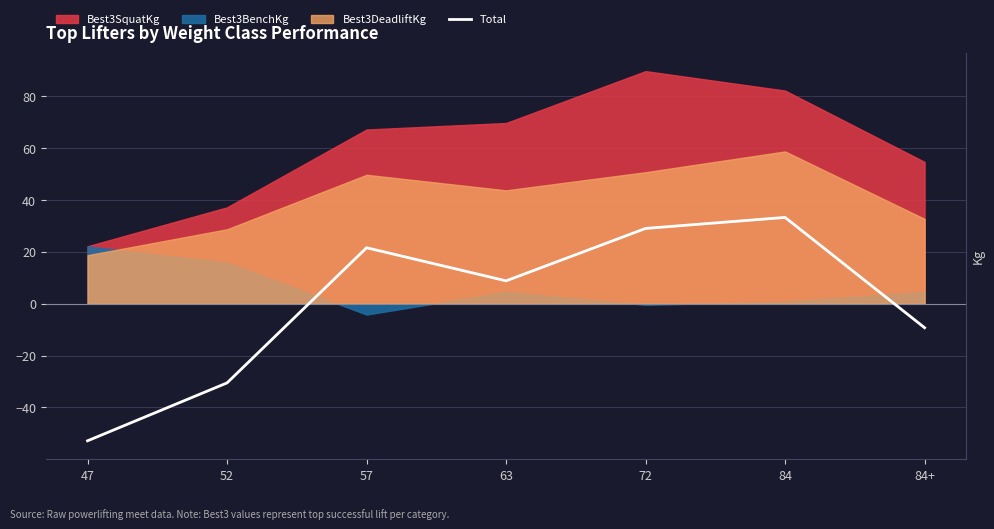

What position from the left is 84+?

7